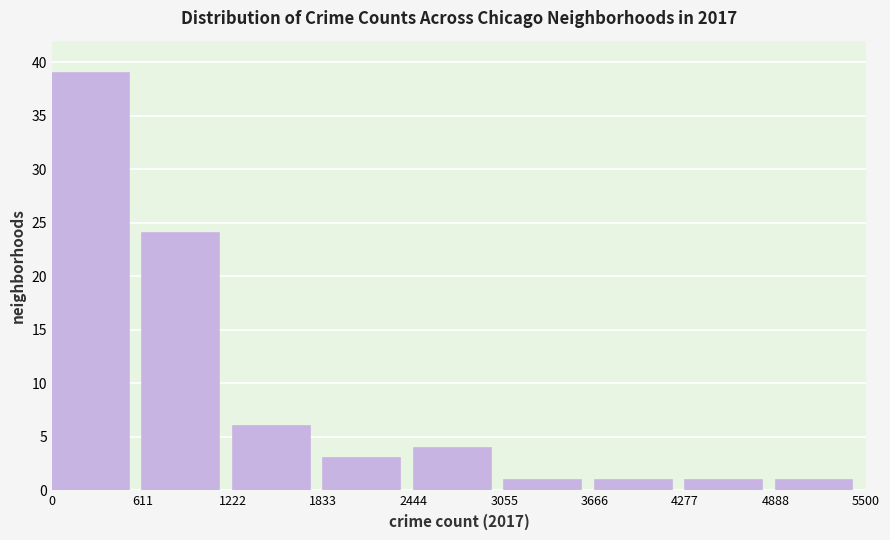

Which range on the x-axis has the tallest bar?

0 to 611